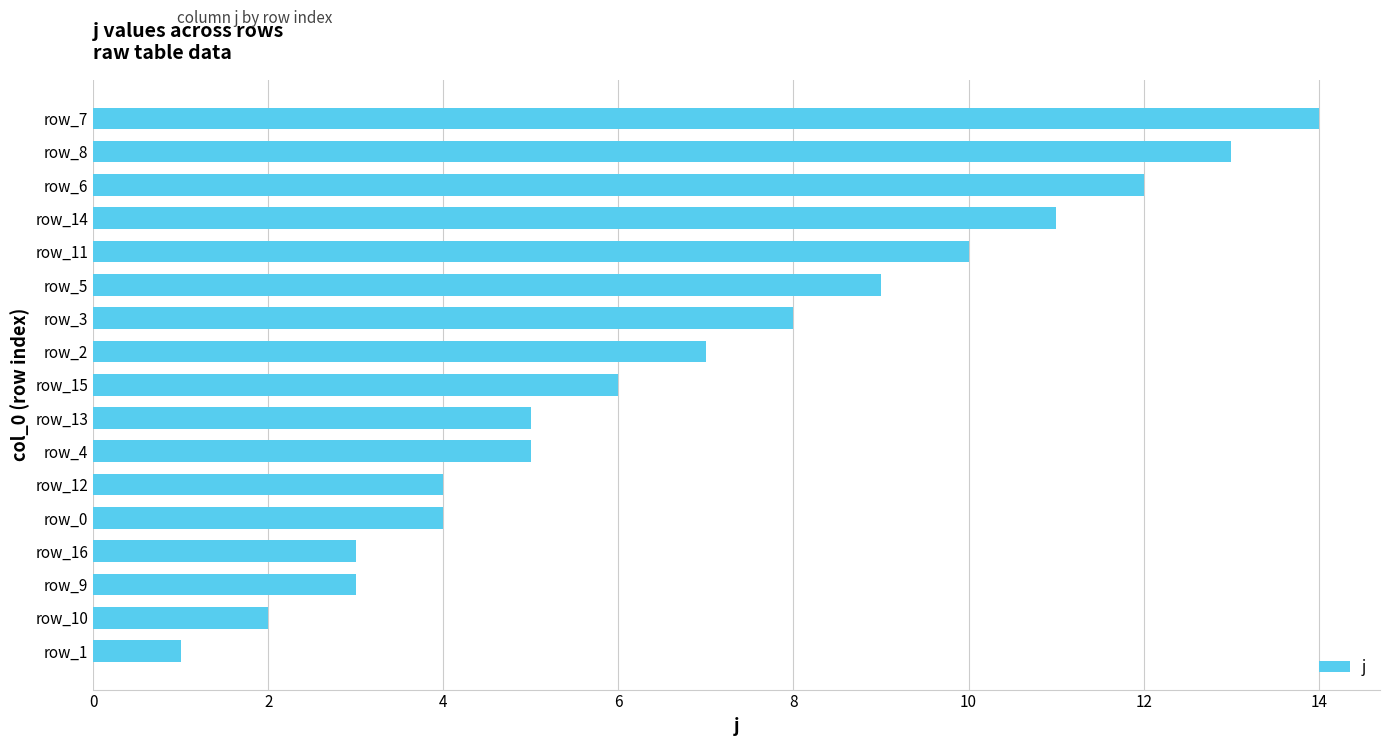

Which category has the highest value across all series?

row_7